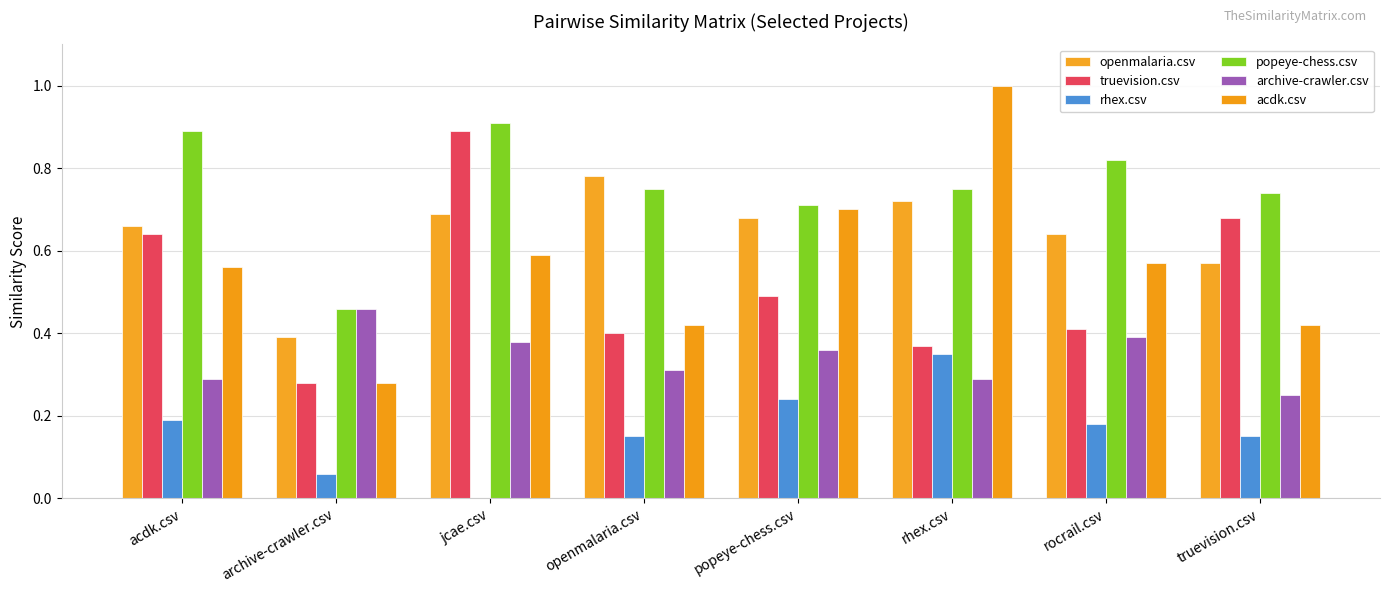

The value of rhex.csv at truevision.csv is 0.1. True or false?

True